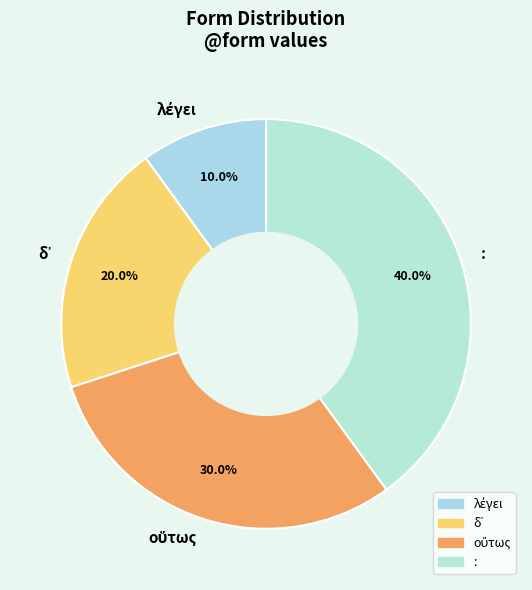

Is : the majority of the pie?

No